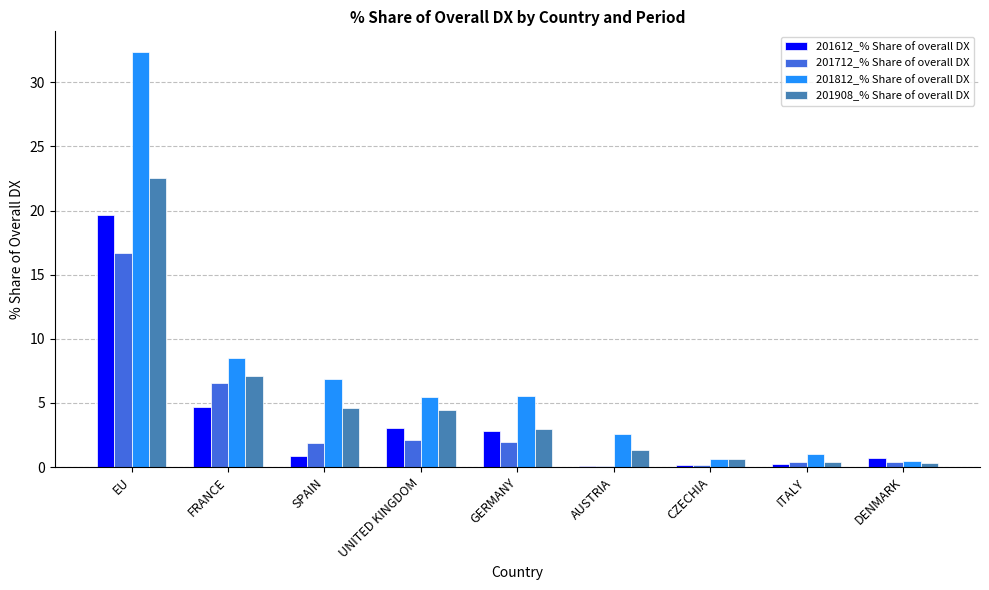

What is the sum of the 201908_% Share of overall DX values at SPAIN and UNITED KINGDOM?

9.0